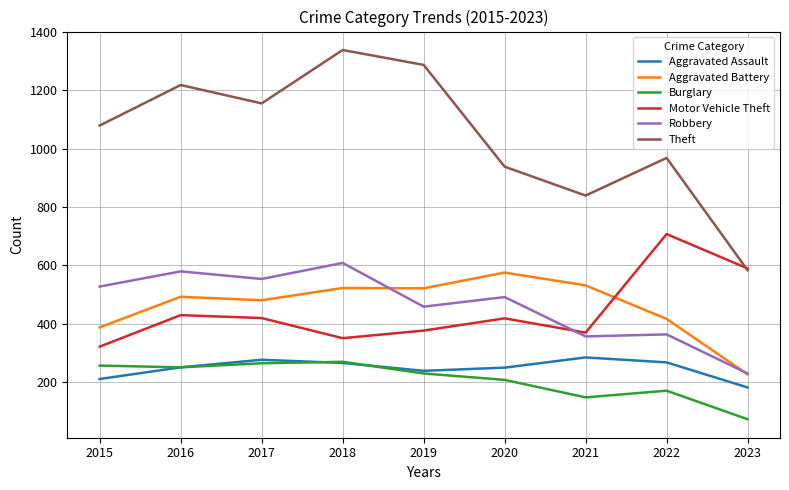

Is it true that Aggravated Assault equals 104 at 2022?

False